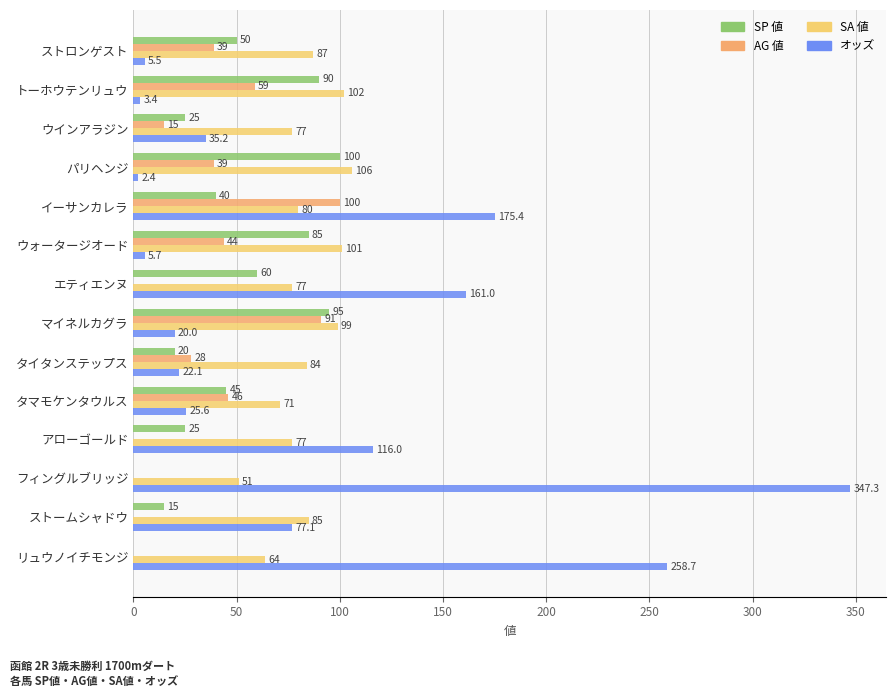

How many series are shown in this chart?

4